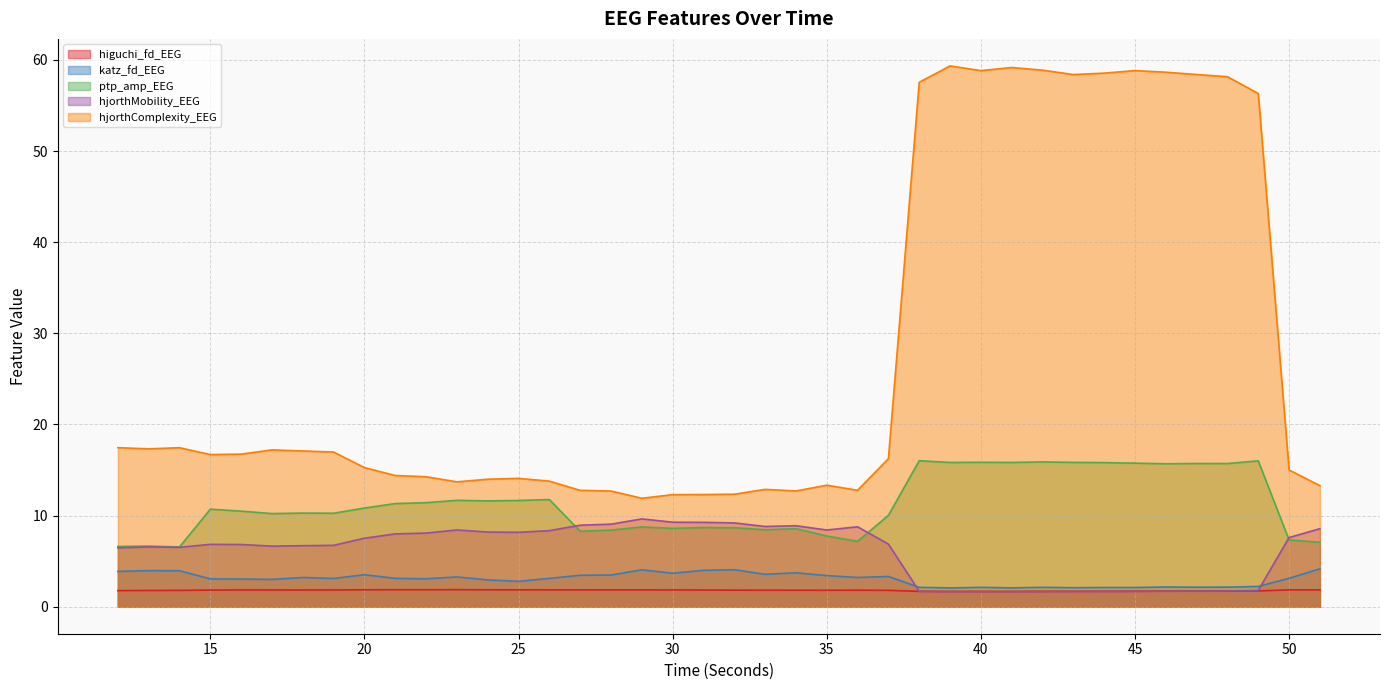

Is the value of katz_fd_EEG at 25 greater than the value of hjorthComplexity_EEG at 12?

No